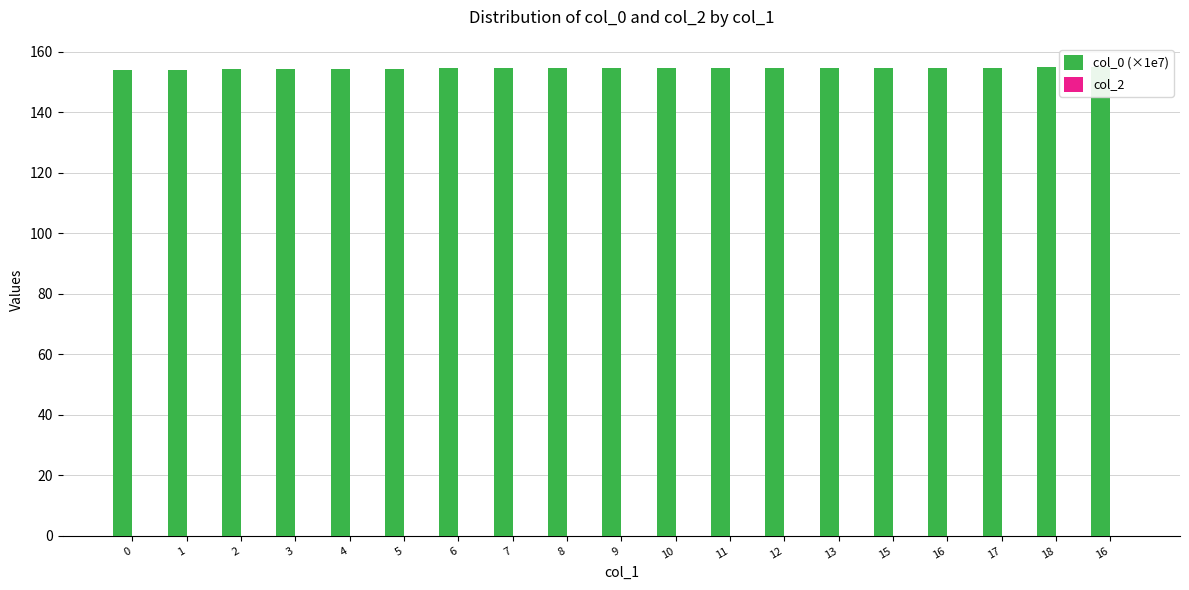

Is it true that col_2 equals 0.0 at 15?

True